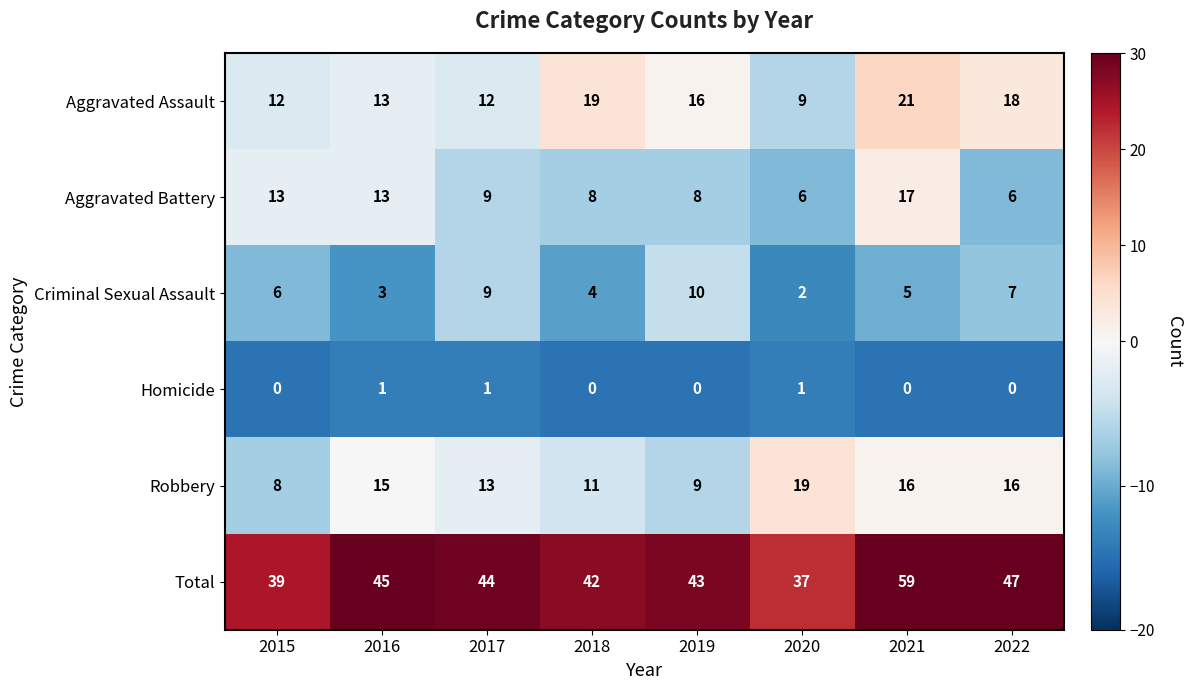

Which series has the largest total across all categories?

Total